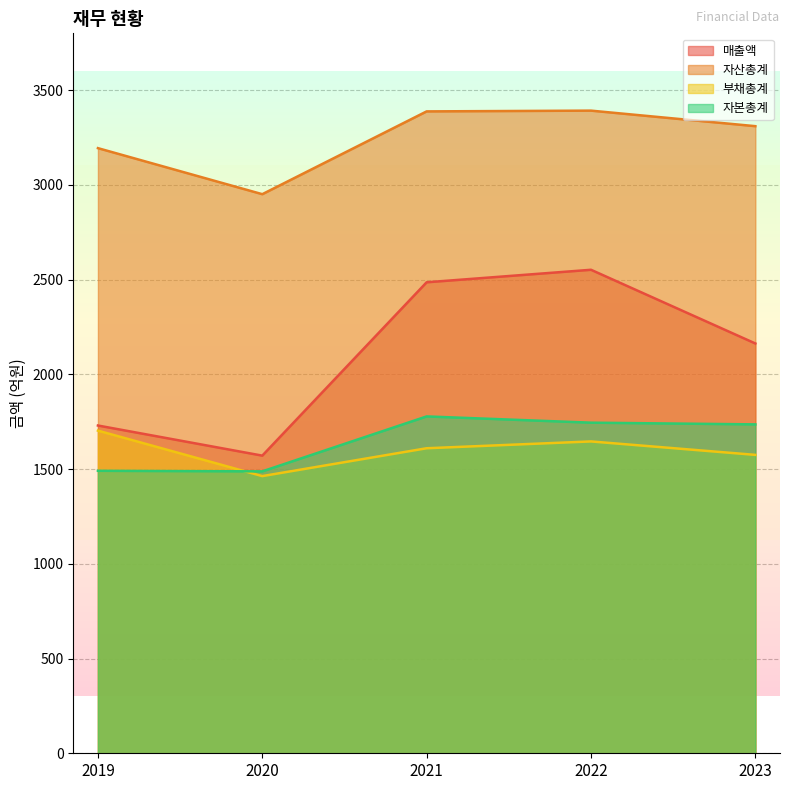

Is it true that 자본총계 equals 1491 at 2019?

True